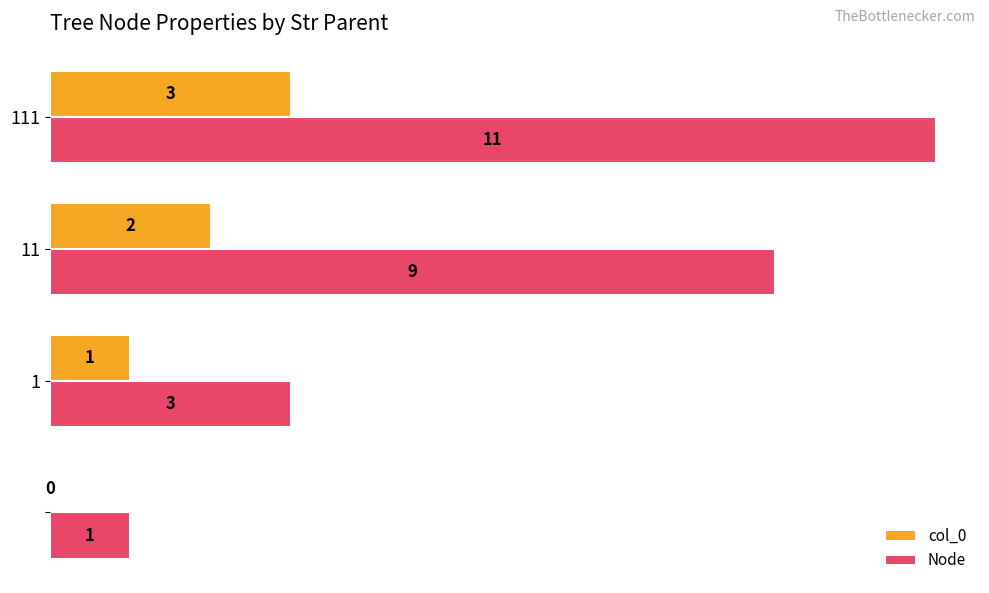

How many Node values are between 3 and 11?

3